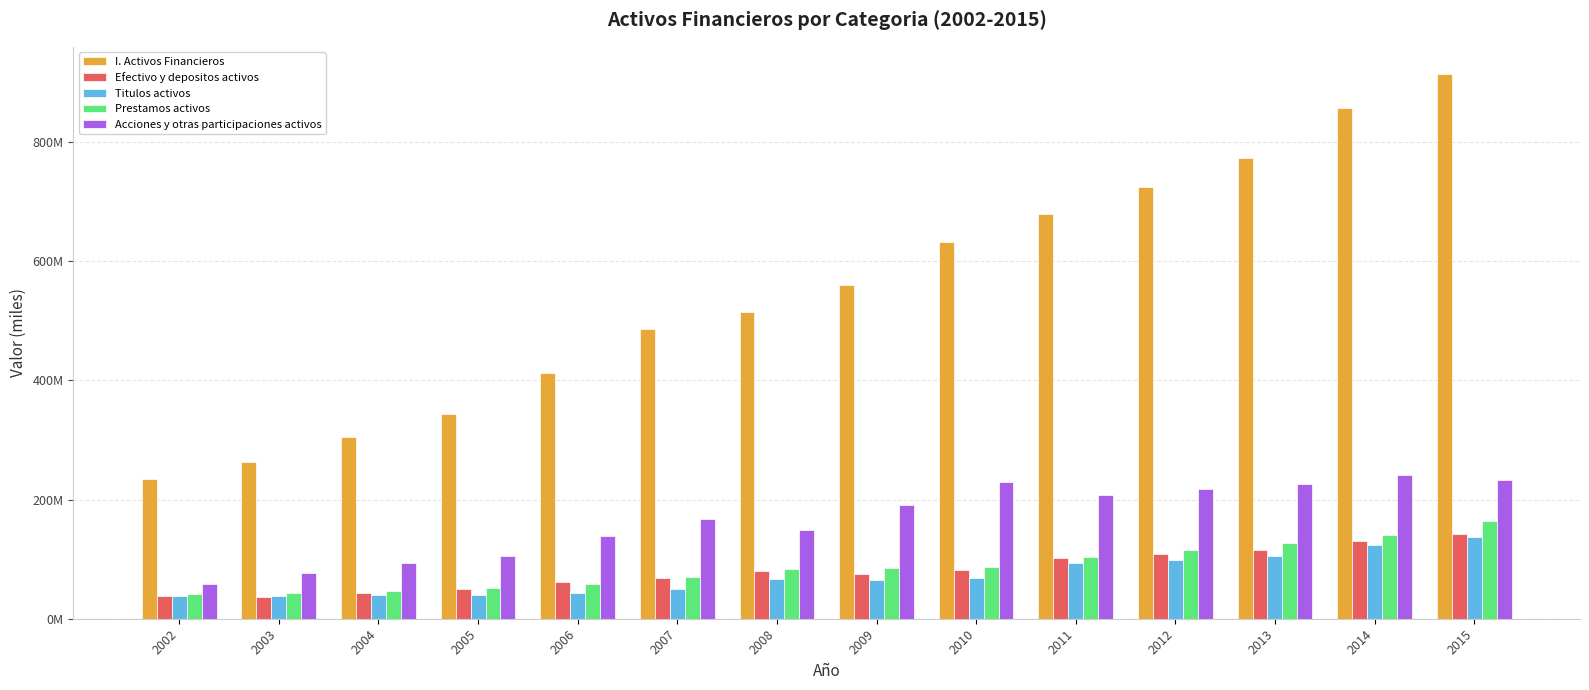

What is the average value of the Efectivo y depositos activos series?

80949100